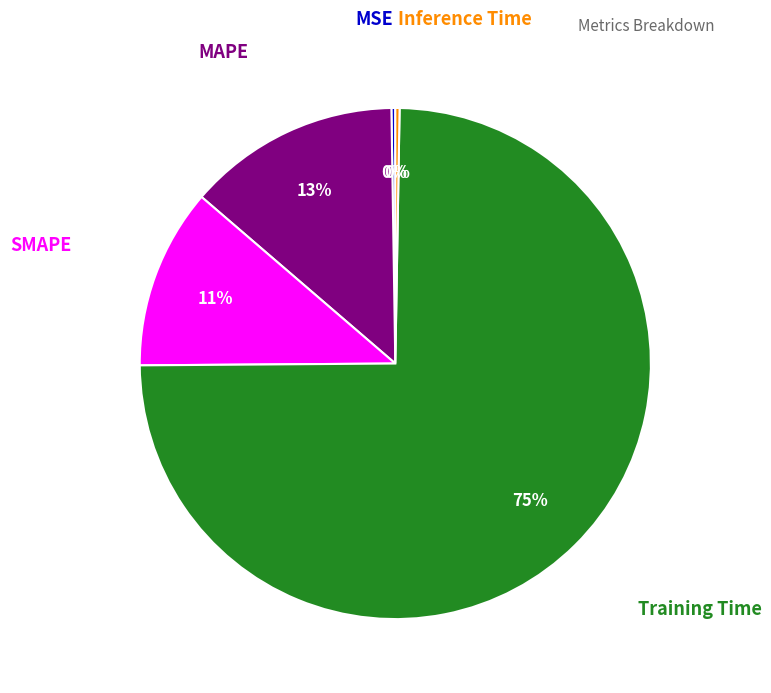

To the nearest percent, what is the average slice percentage?

20%